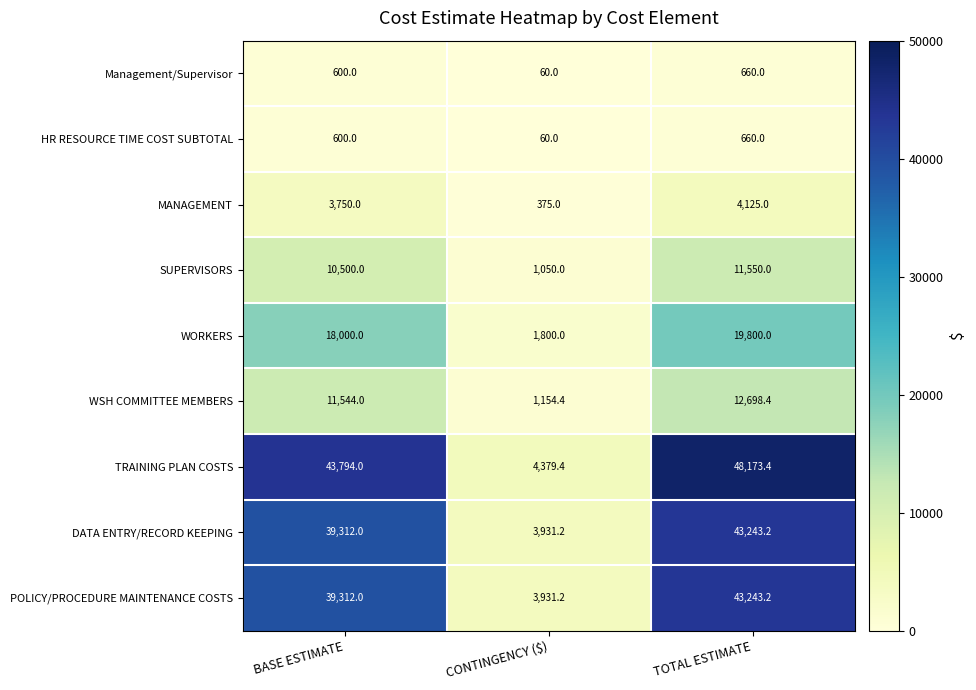

At how many categories does at least one series exceed 6487?

2